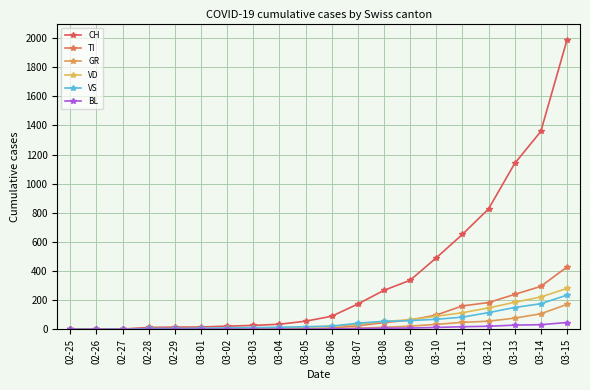

What are all the series names shown in the legend?

CH, TI, GR, VD, VS, BL